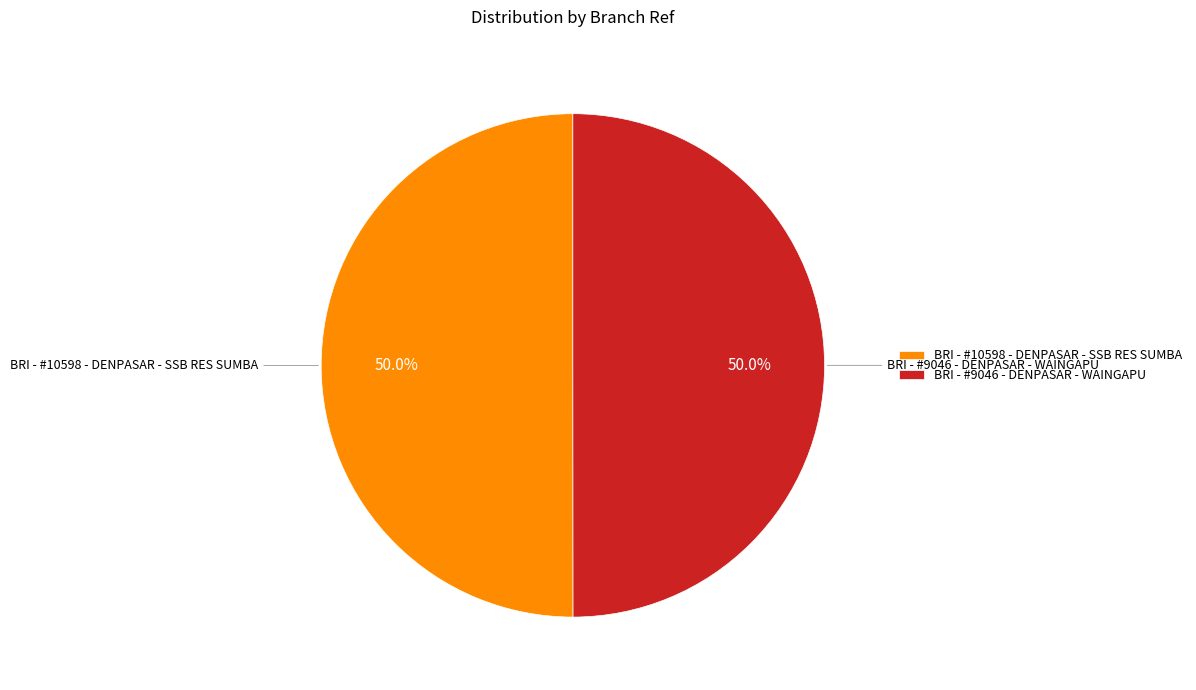

Count the number of slices in the pie.

2